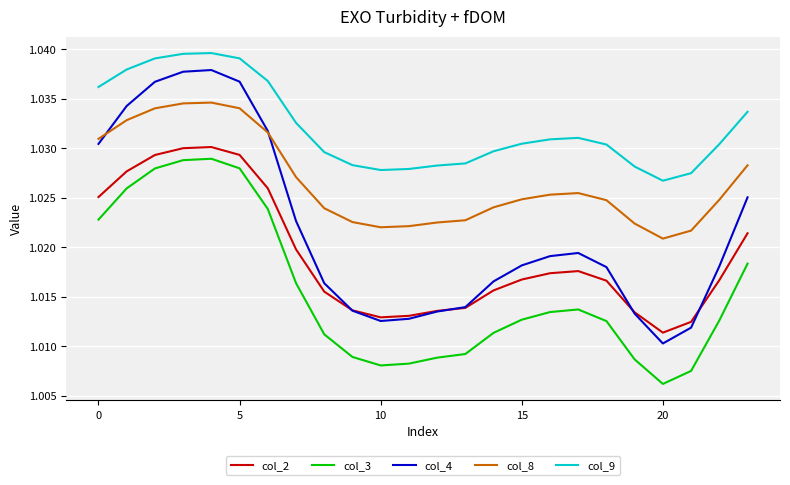

Is this an area chart (filled region under the line)?

No